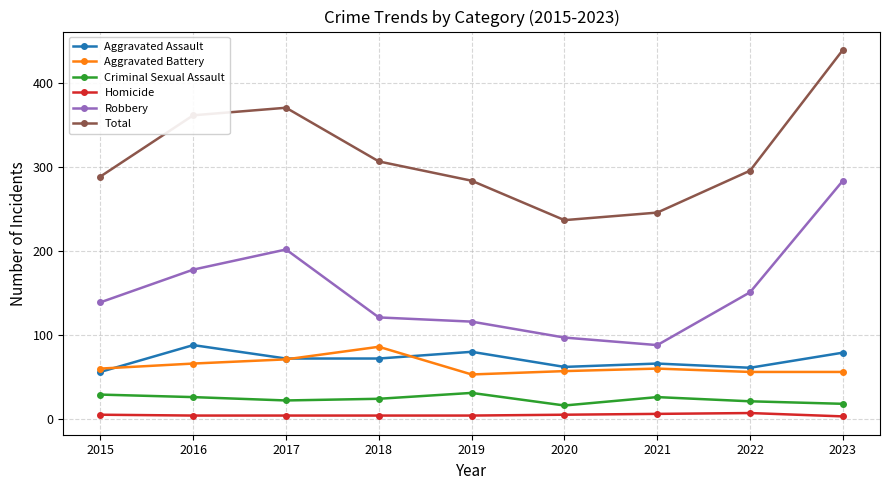

What is the maximum value shown in the chart?

440